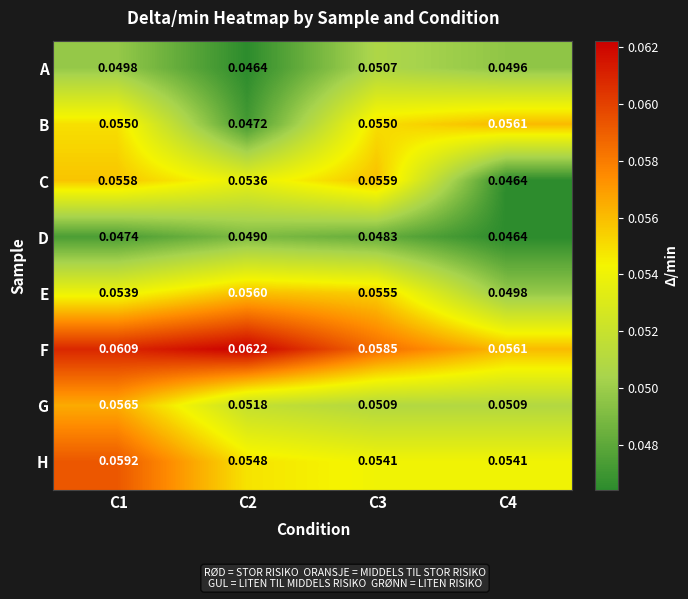

Which series has the largest total across all categories?

F